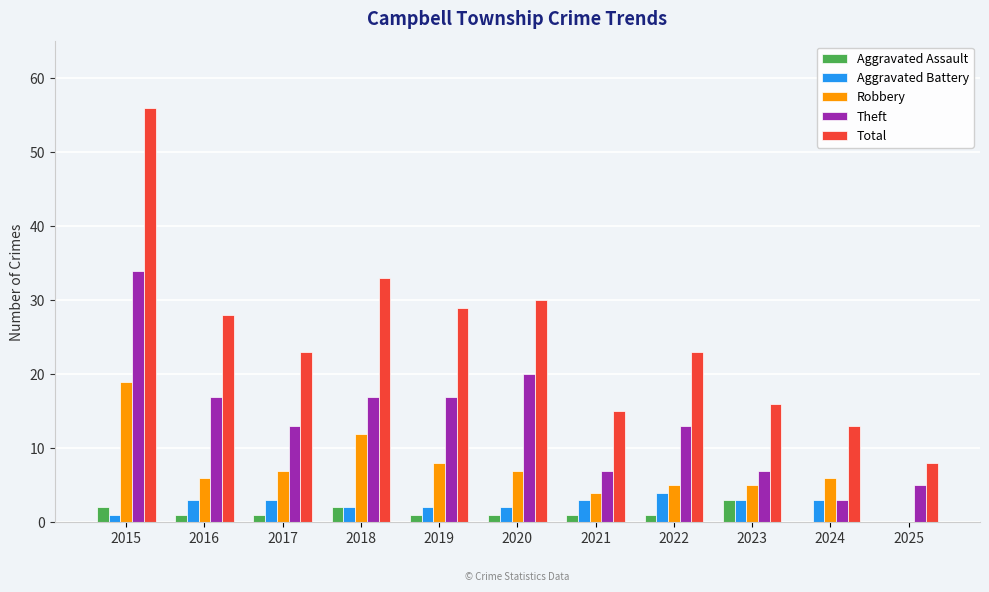

What value does the Total series have at 2023?

16